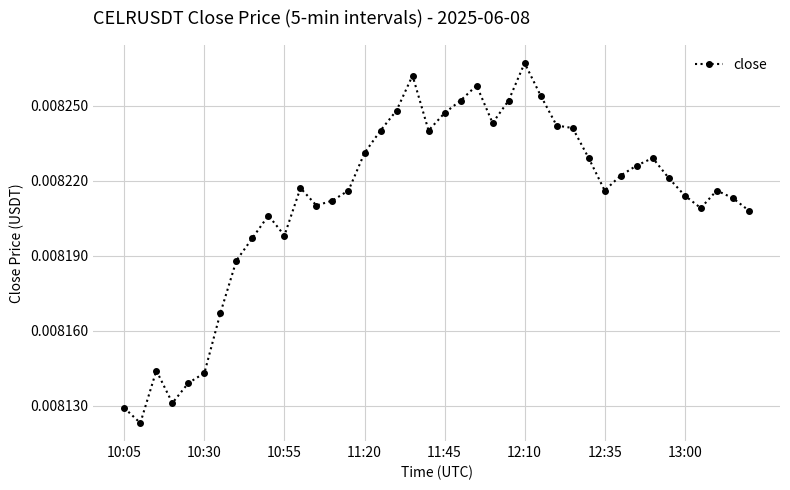

True or false: the data has more than 1 interior local peaks.

True